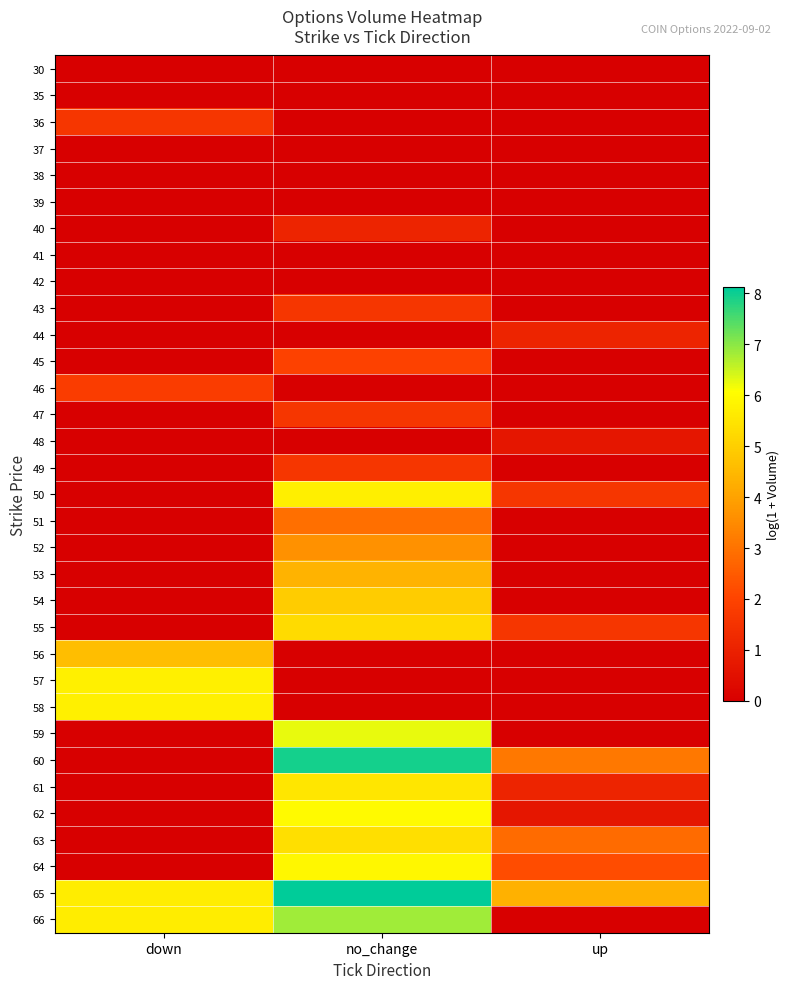

List the series in order of their peak value, highest first.

65, 60, 66, 59, 62, 64, 57, 58, 50, 61, 63, 55, 54, 56, 53, 52, 51, 45, 46, 36, 43, 47, 49, 40, 44, 48, 30, 35, 37, 38, 39, 41, 42